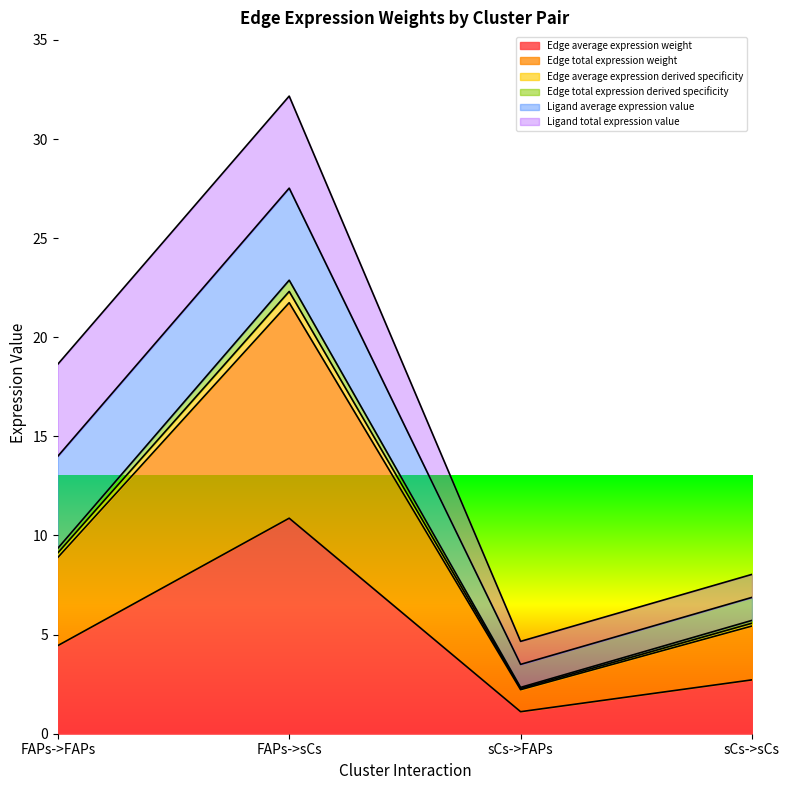

Does the chart display data point markers on the line(s)?

No